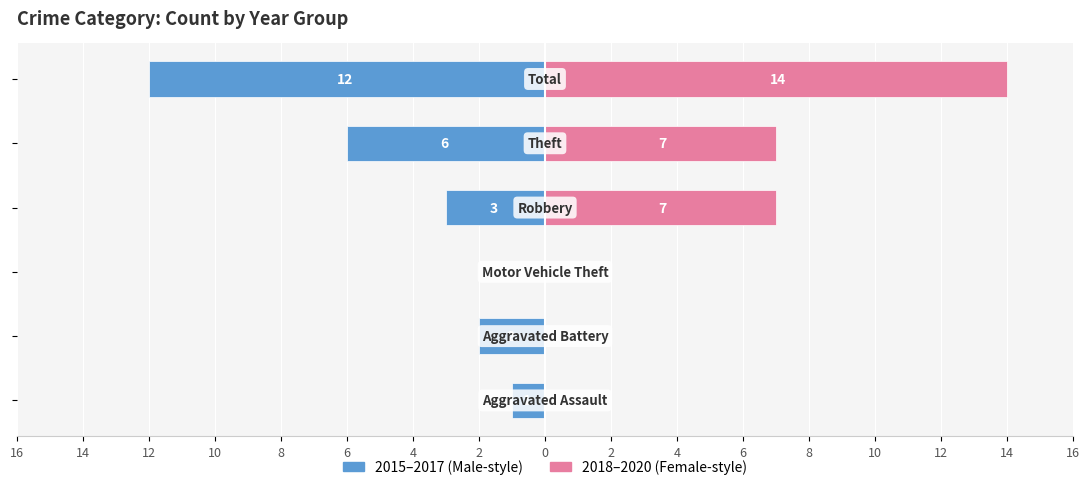

What is the difference between the maximum and second lowest values in the 2018–2020 series?

14